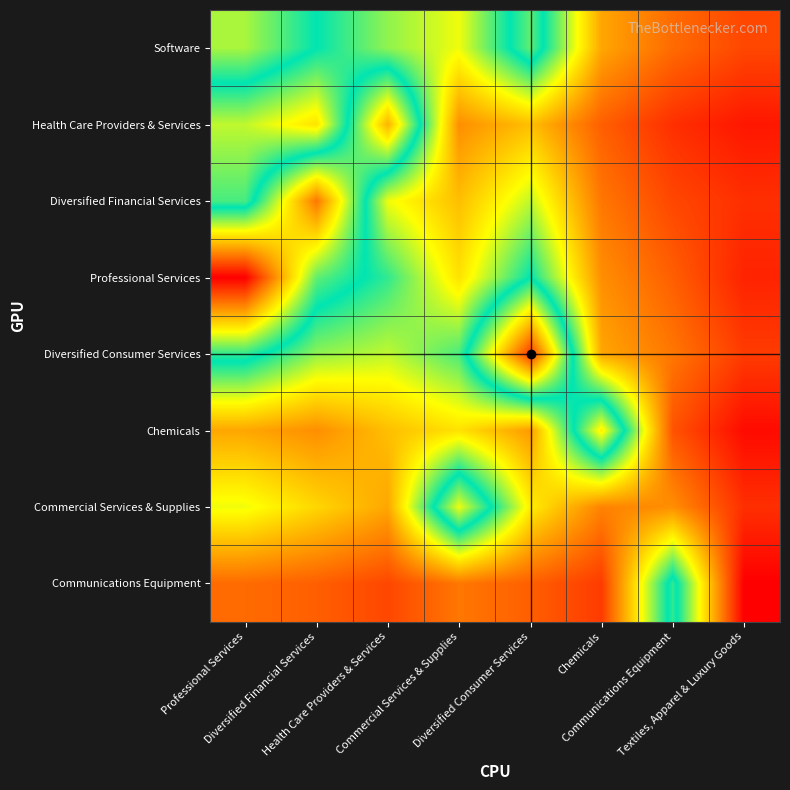

Reading left to right, what are all the values shown in this chart?

Software: Professional Services=45	Diversified Financial Services=38	Health Care Providers & Services=32	Commercial Services & Supplies=28	Diversified Consumer Services=42	Chemicals=20	Communications Equipment=15	Textiles, Apparel & Luxury Goods=12
Health Care Providers & Services: Professional Services=30	Diversified Financial Services=25	Health Care Providers & Services=55	Commercial Services & Supplies=18	Diversified Consumer Services=22	Chemicals=14	Communications Equipment=10	Textiles, Apparel & Luxury Goods=8
Diversified Financial Services: Professional Services=35	Diversified Financial Services=60	Health Care Providers & Services=28	Commercial Services & Supplies=22	Diversified Consumer Services=30	Chemicals=16	Communications Equipment=12	Textiles, Apparel & Luxury Goods=10
Professional Services: Professional Services=70	Diversified Financial Services=42	Health Care Providers & Services=36	Commercial Services & Supplies=25	Diversified Consumer Services=38	Chemicals=18	Communications Equipment=14	Textiles, Apparel & Luxury Goods=9
Diversified Consumer Services: Professional Services=40	Diversified Financial Services=32	Health Care Providers & Services=30	Commercial Services & Supplies=35	Diversified Consumer Services=65	Chemicals=20	Communications Equipment=16	Textiles, Apparel & Luxury Goods=11
Chemicals: Professional Services=20	Diversified Financial Services=18	Health Care Providers & Services=22	Commercial Services & Supplies=25	Diversified Consumer Services=19	Chemicals=50	Communications Equipment=13	Textiles, Apparel & Luxury Goods=7
Commercial Services & Supplies: Professional Services=28	Diversified Financial Services=24	Health Care Providers & Services=20	Commercial Services & Supplies=48	Diversified Consumer Services=26	Chemicals=17	Communications Equipment=18	Textiles, Apparel & Luxury Goods=10
Communications Equipment: Professional Services=15	Diversified Financial Services=14	Health Care Providers & Services=12	Commercial Services & Supplies=16	Diversified Consumer Services=14	Chemicals=11	Communications Equipment=40	Textiles, Apparel & Luxury Goods=6